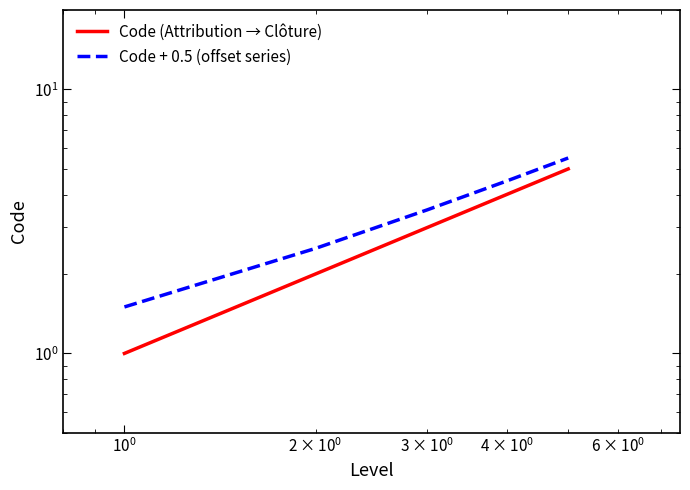

How many data points in Code + 0.5 (offset series) are above 3?

3